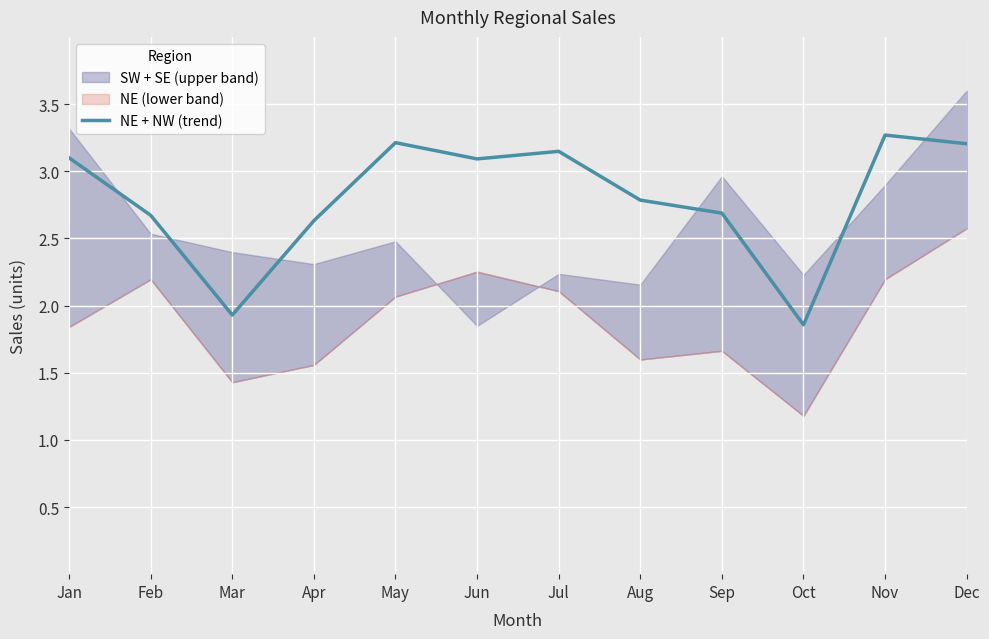

What is the sum of all values?

33.6